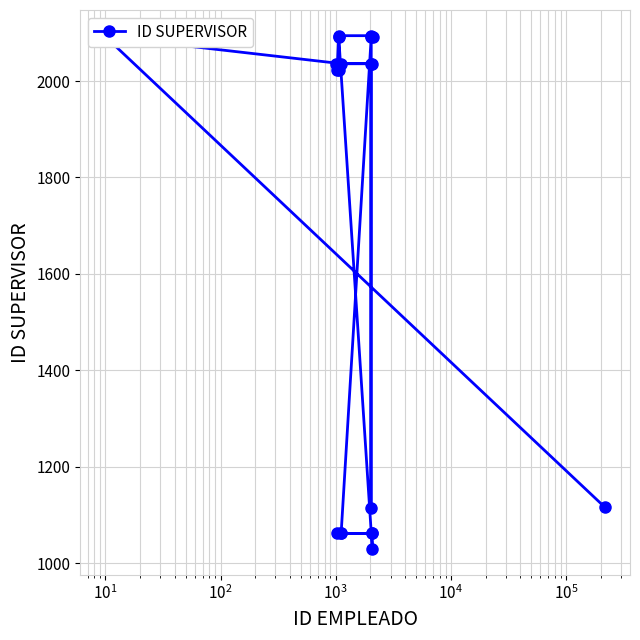

What is the difference between the second highest and minimum values?

1065